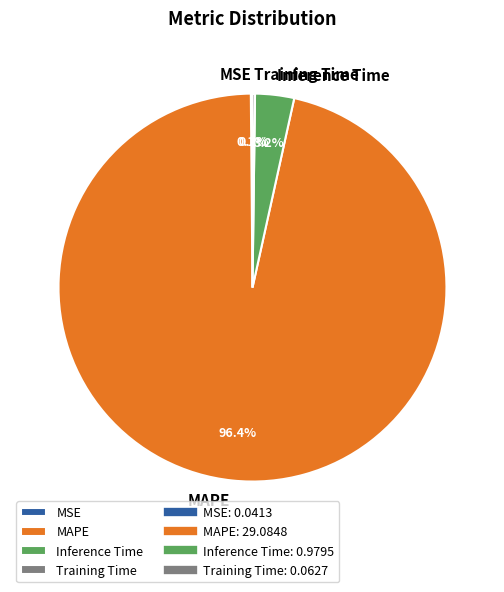

What percentage is the Inference Time slice, to the nearest percent?

3%